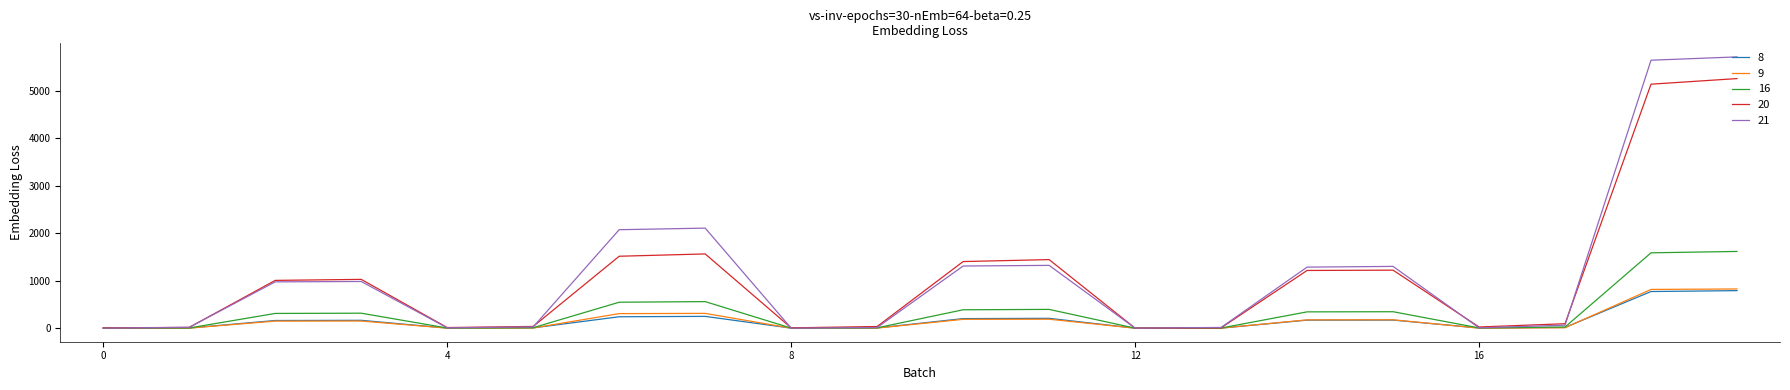

Which series has the largest range (max minus min)?

21